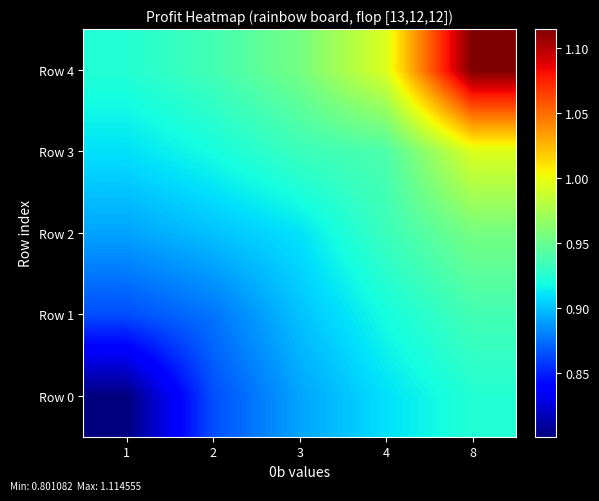

What is the smallest value displayed?

0.8